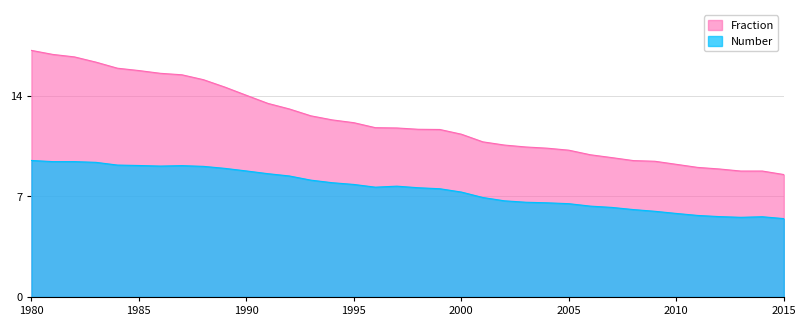

What is the sum of all Number values?

271.6